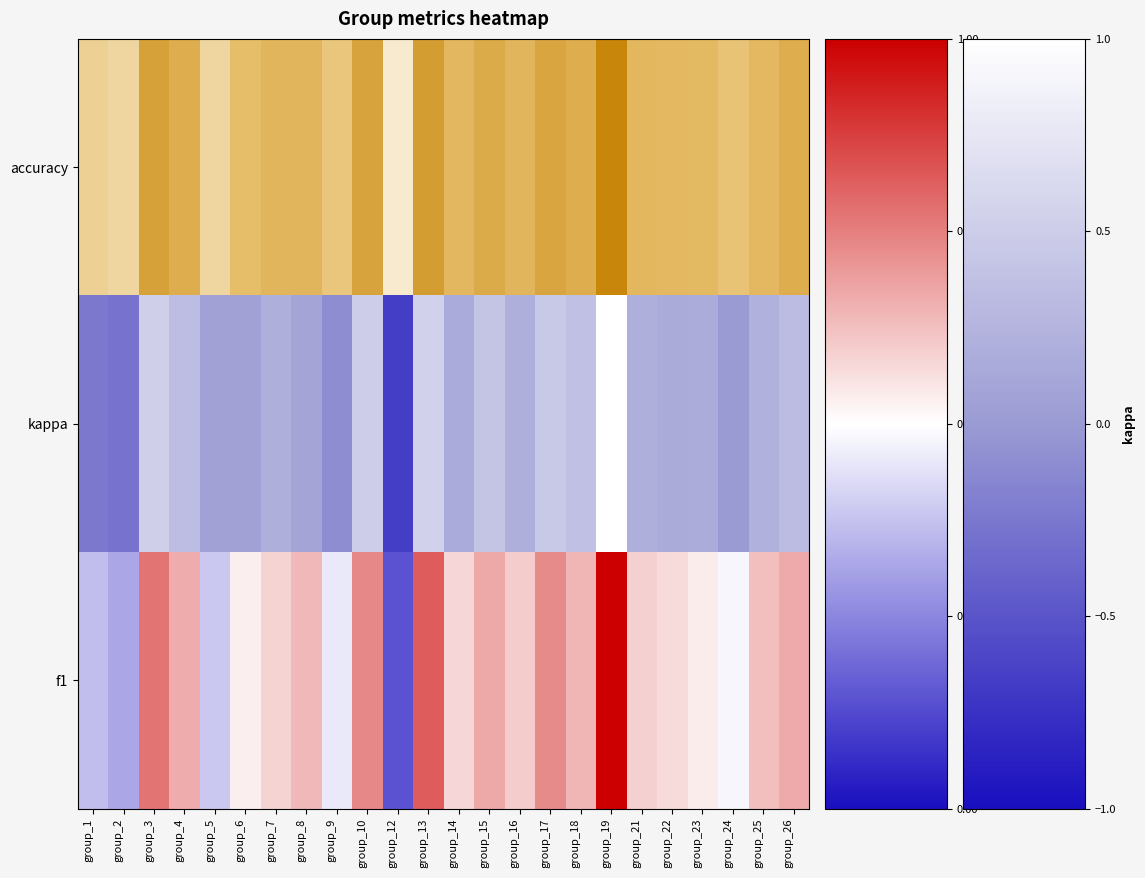

Is it true that the value at group_25 is 1.0?

False